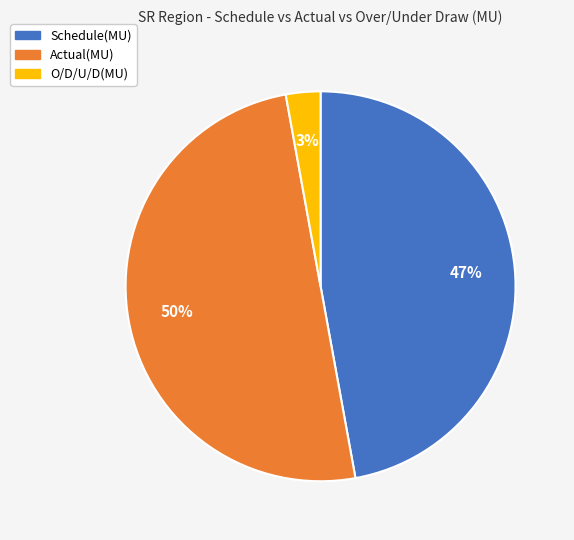

Does Schedule(MU) account for over 50% of the chart?

No